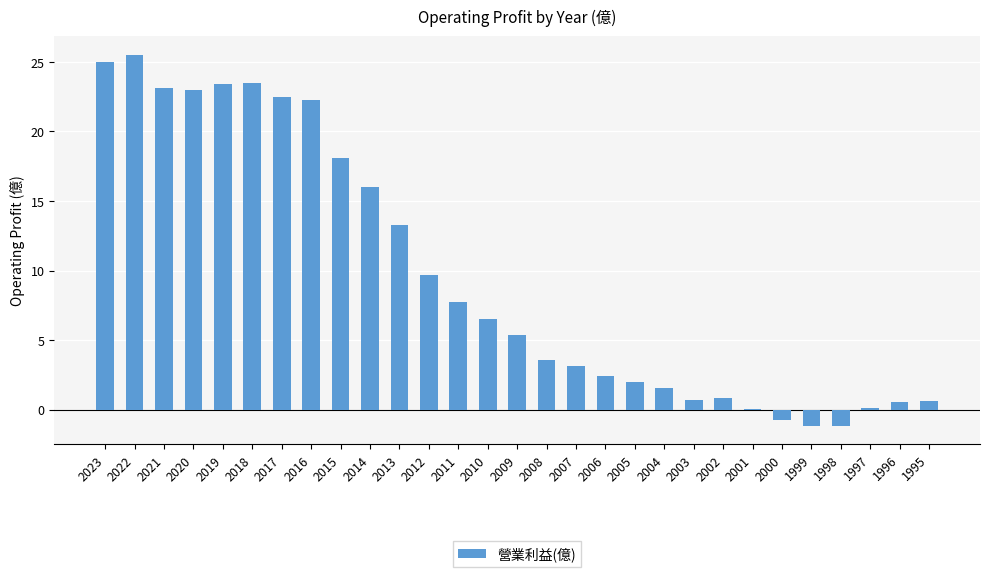

How many data points does each series have?

29